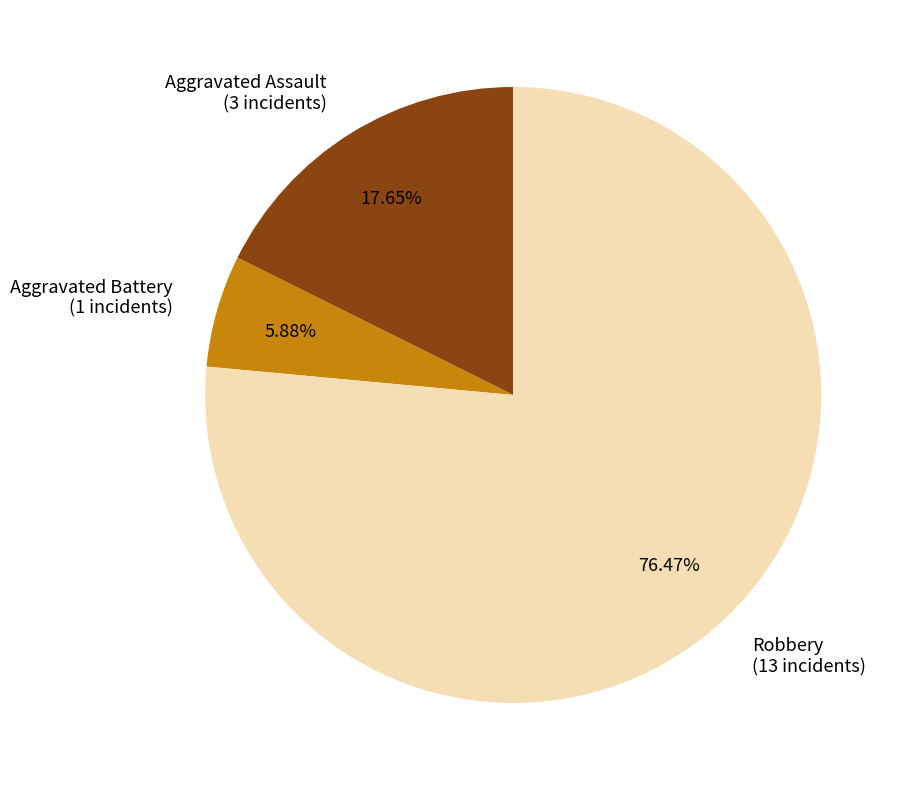

Which slice is the smallest?

Aggravated Battery